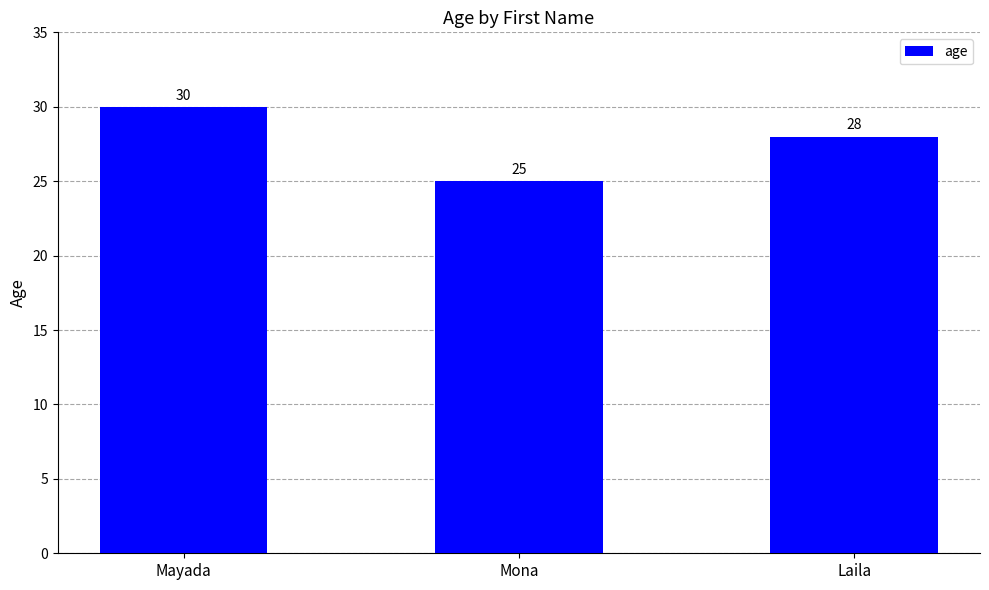

Rank the categories by value from highest to lowest.

Mayada, Laila, Mona